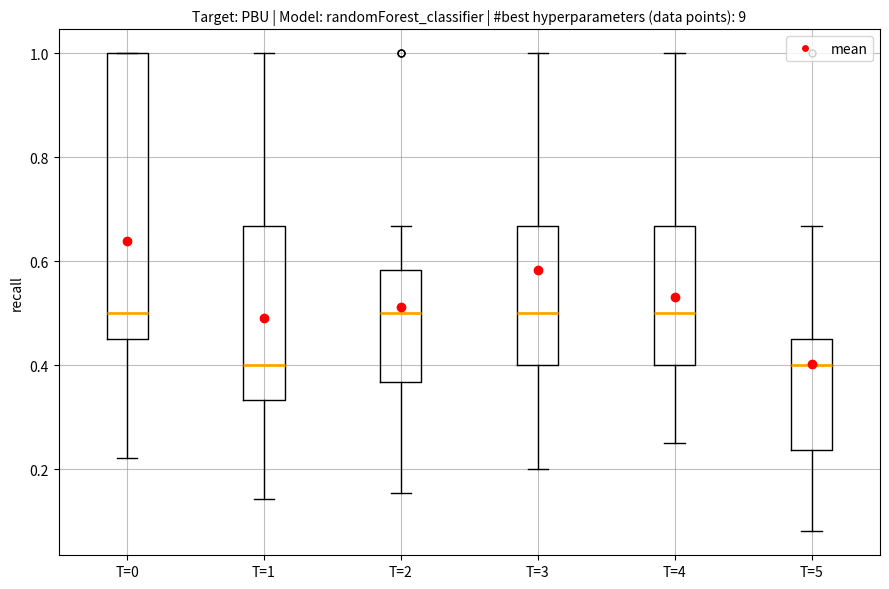

Comparing the boxes themselves (not the whiskers), which one is the tallest?

T=0